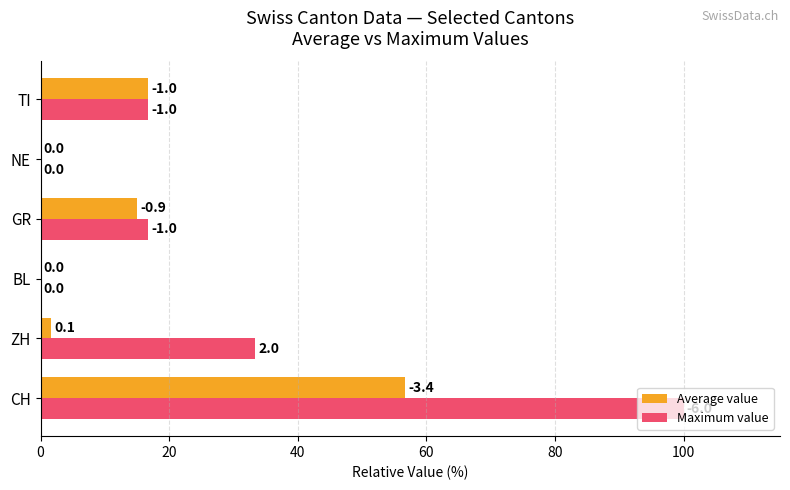

What are all the series names shown in the legend?

Average value, Maximum value